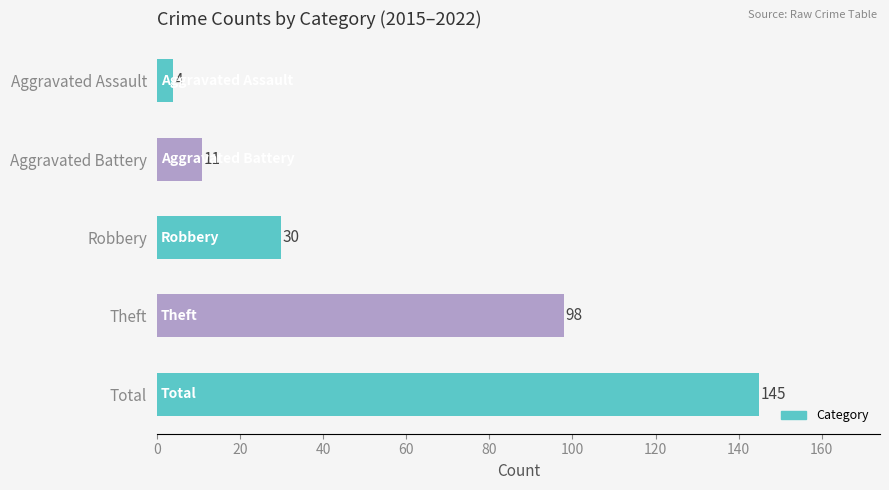

Reading top to bottom, extract all data points from this chart.

4	11	30	98	145